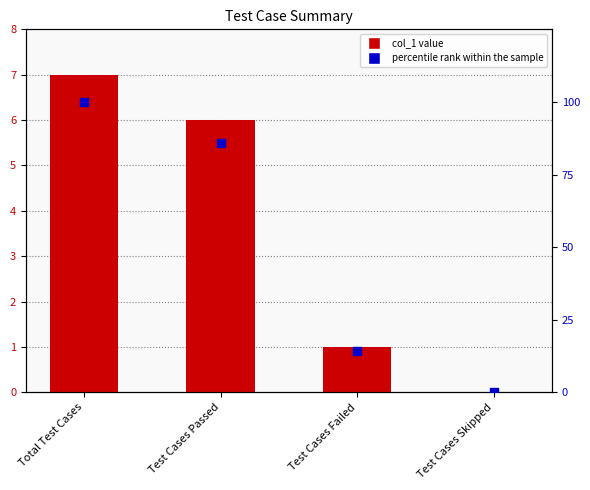

At which category is the sum across all series the highest?

Total Test Cases